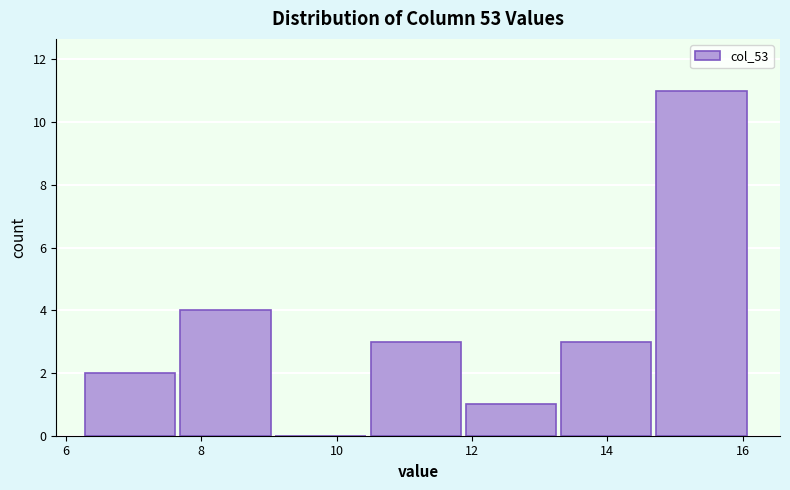

Reading left to right, transcribe this chart: for each bar, give the range it covers on the x-axis and its height. Neither the bar edges nor the heights are printed on the chart, so give them approximately, as read against the axes.

6.2 to 7.6: 2
7.6 to 9.0: 4
9.0 to 10.6: 0
10.6 to 12.0: 3
12.0 to 13.4: 1
13.4 to 14.8: 3
14.8 to 16.2: 11